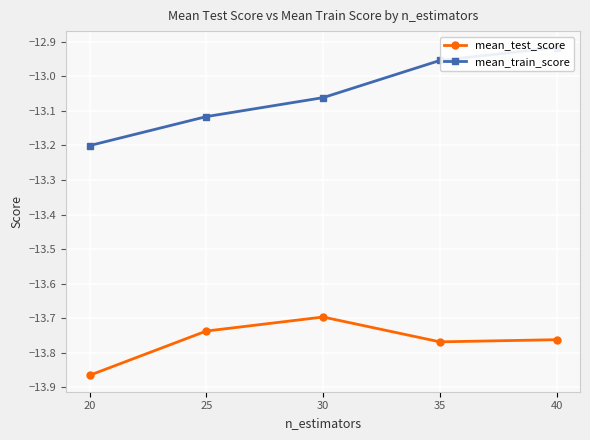

At which category is the sum across all series the highest?

40